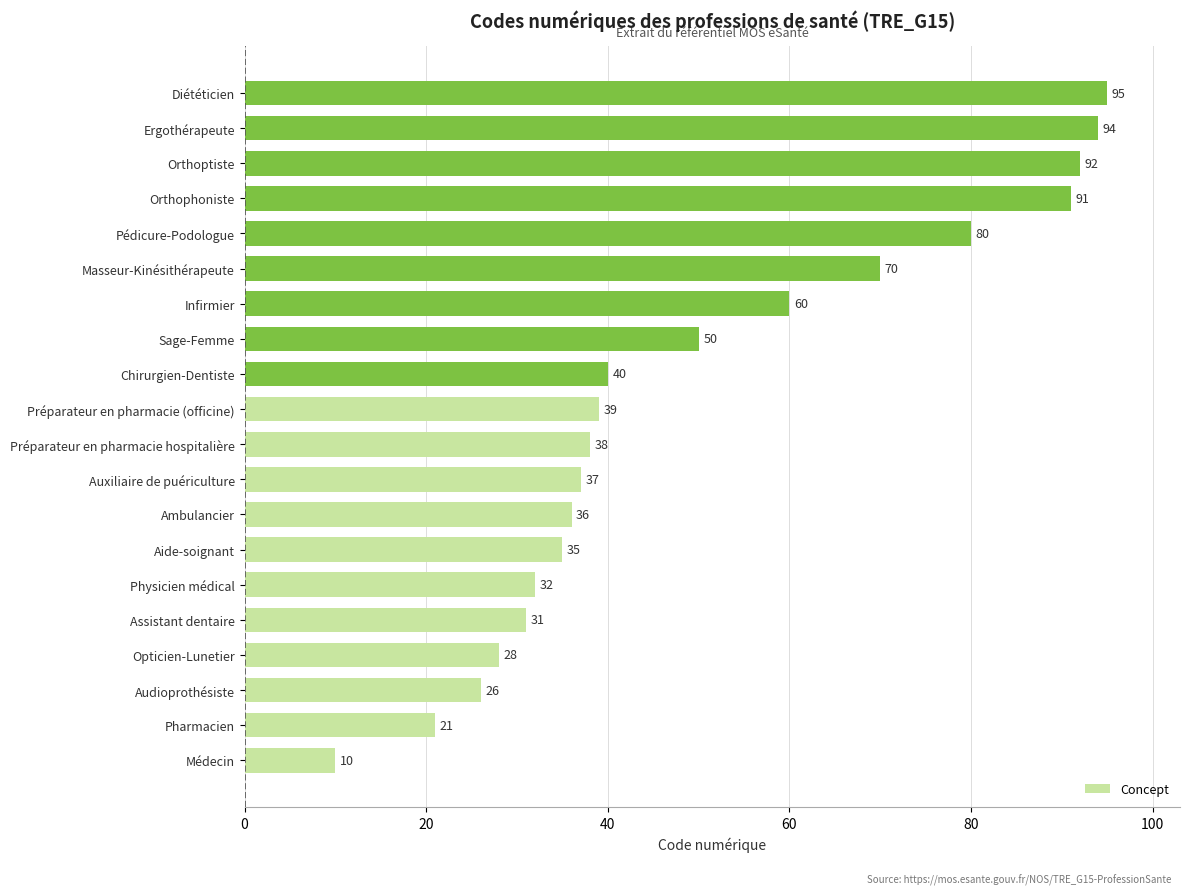

At which category does the chart reach its peak across all series?

Diététicien